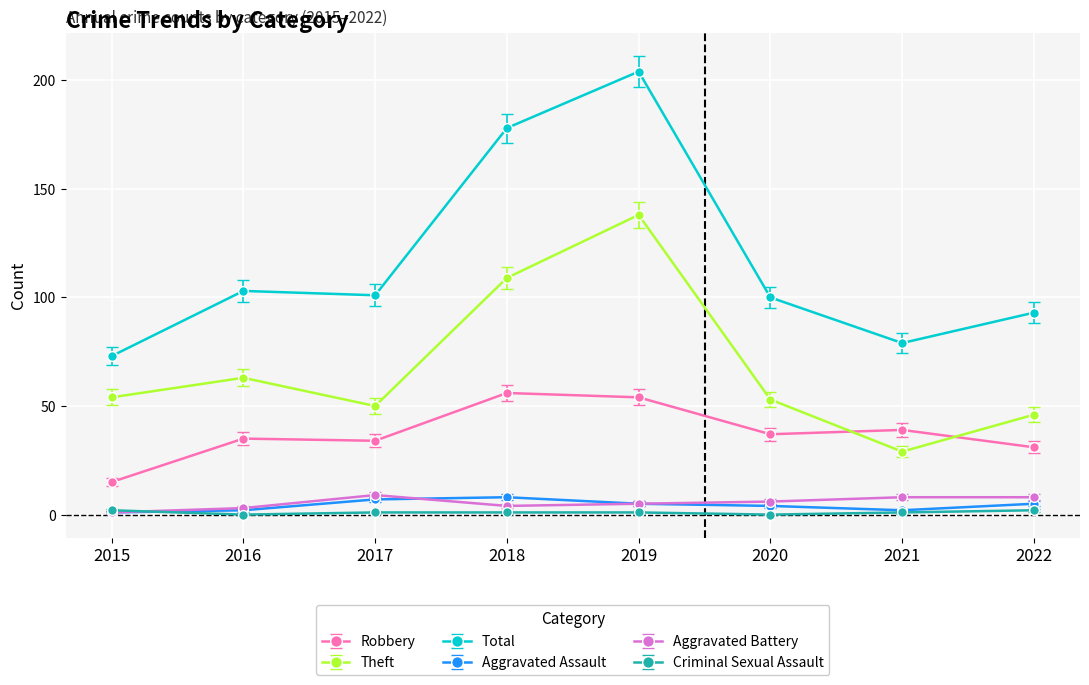

How many categories are shown in the chart?

8